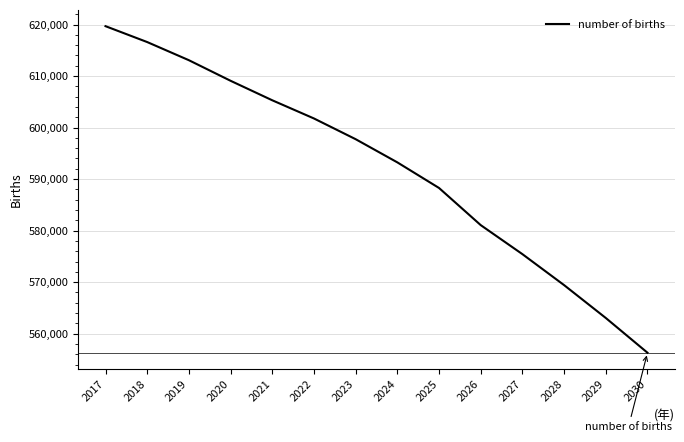

Reading right to left, extract all data points from this chart.

556305.9	563048.5	569427.0	575437.8	581071.8	588278.5	593249.3	597747.8	601769.3	605298.6	609084.2	613076.5	616599.2	619682.2